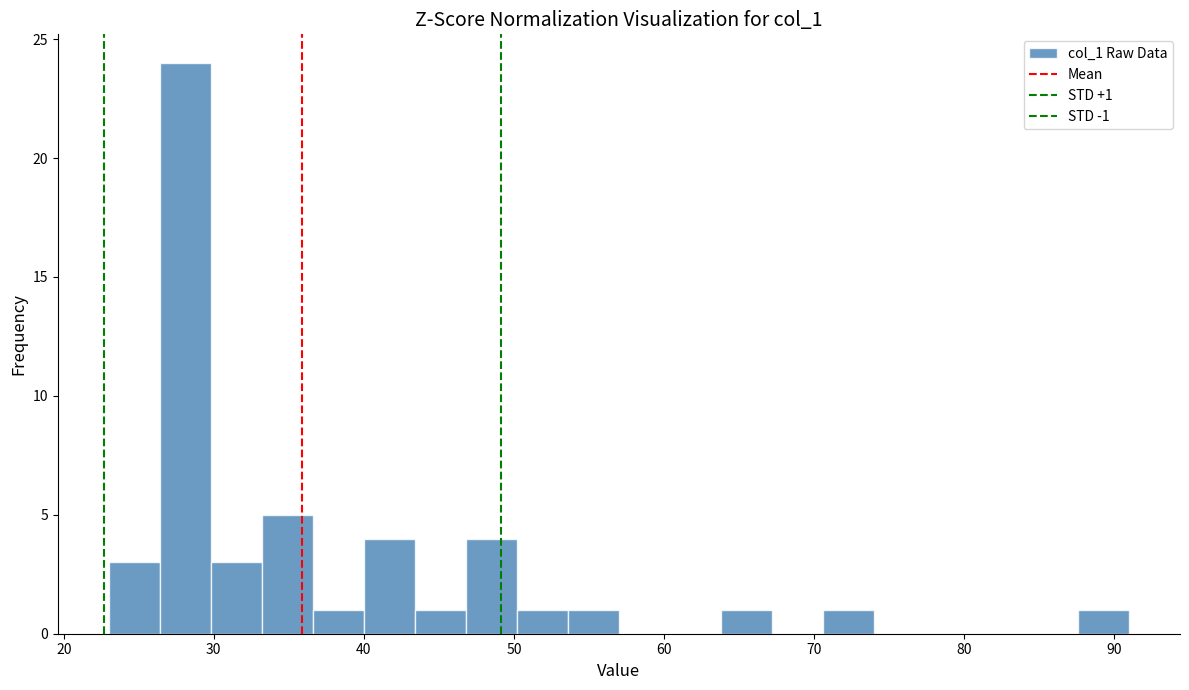

Read against the x-axis, roughly where is the centre of the tallest bar?

28